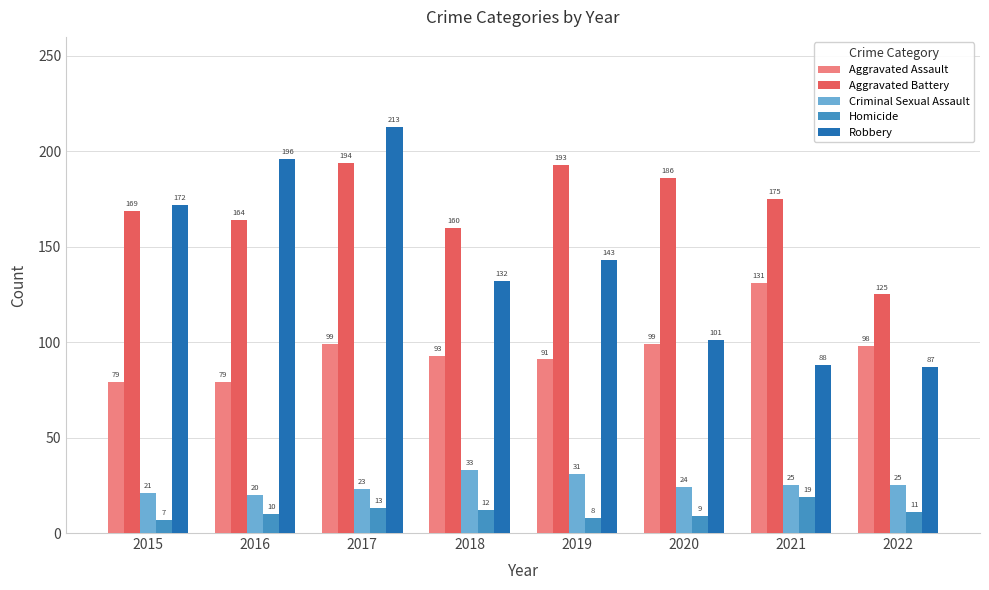

What is the value of the Criminal Sexual Assault bar at the 7th from the left?

25